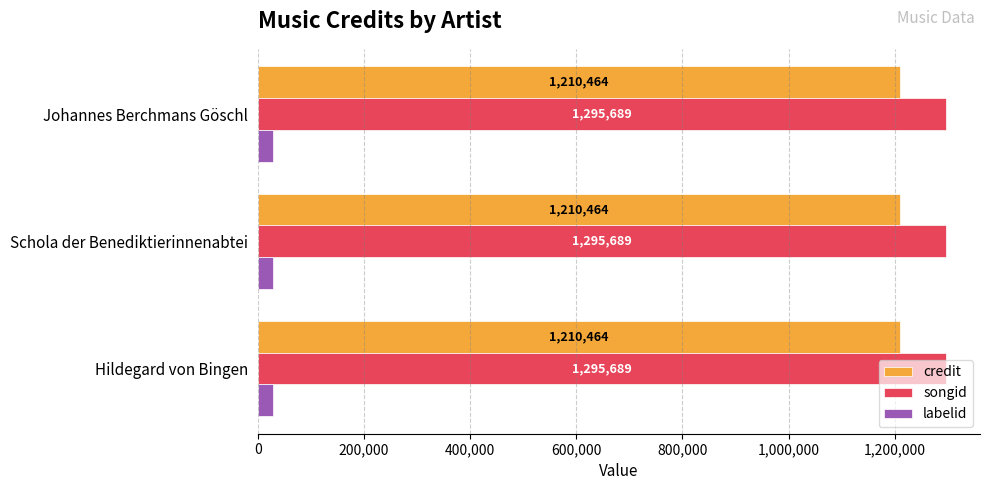

What is the lowest value of the songid series?

1295689